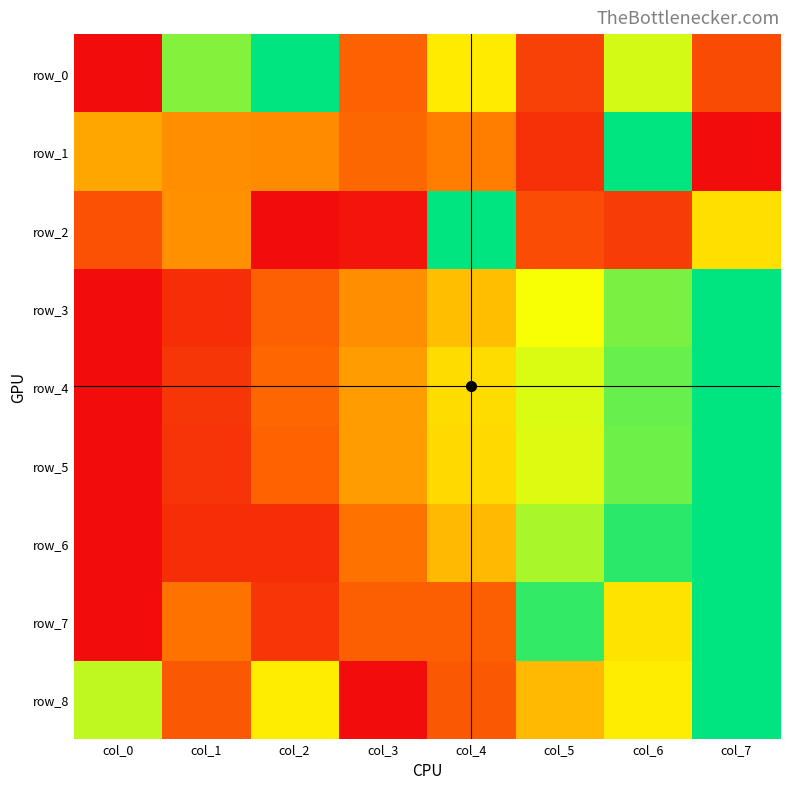

How many row_3 values are between 0 and 1?

8